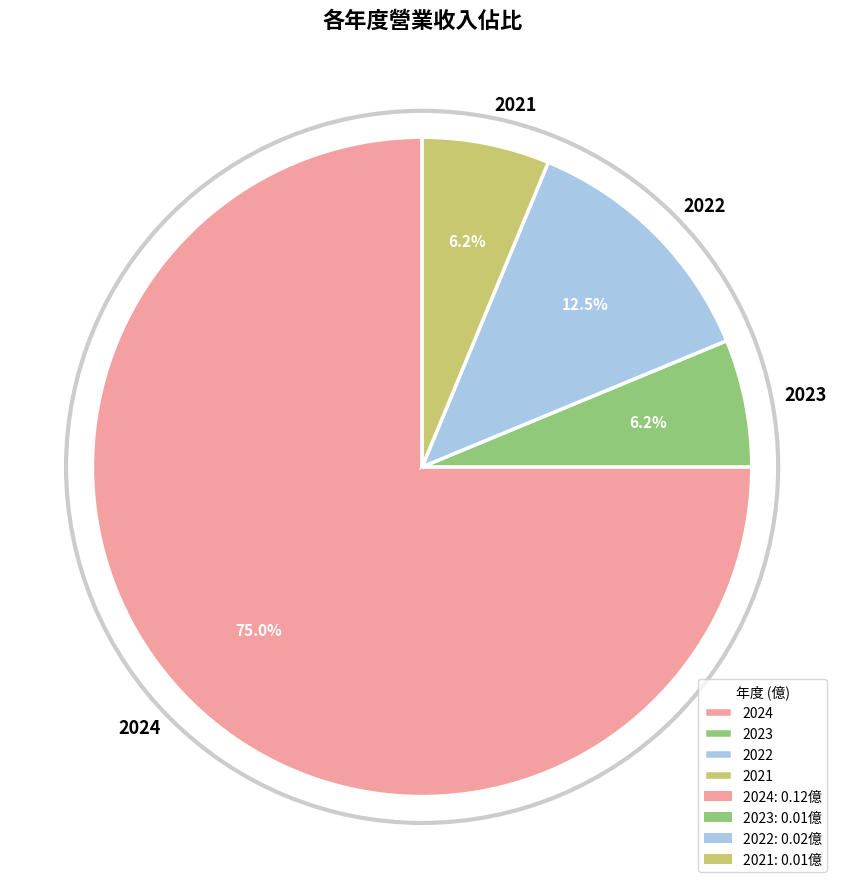

Count the number of slices in the pie.

4